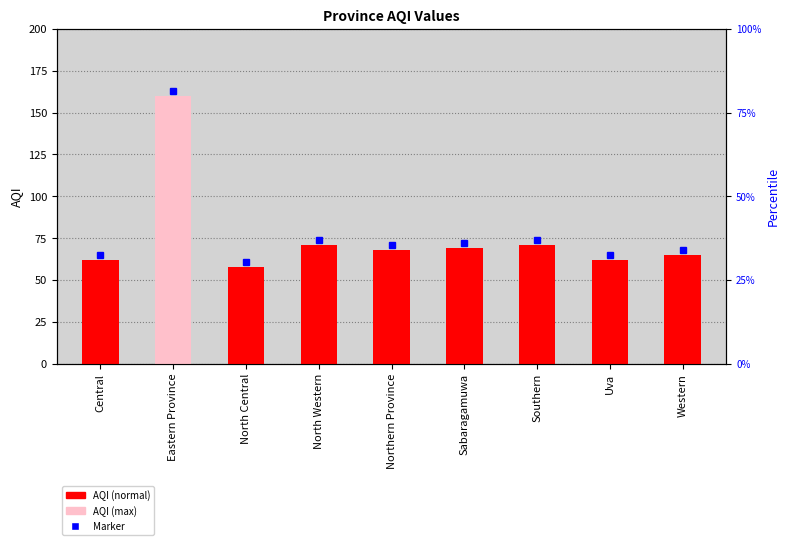

Between North Central and Central, which is larger?

Central